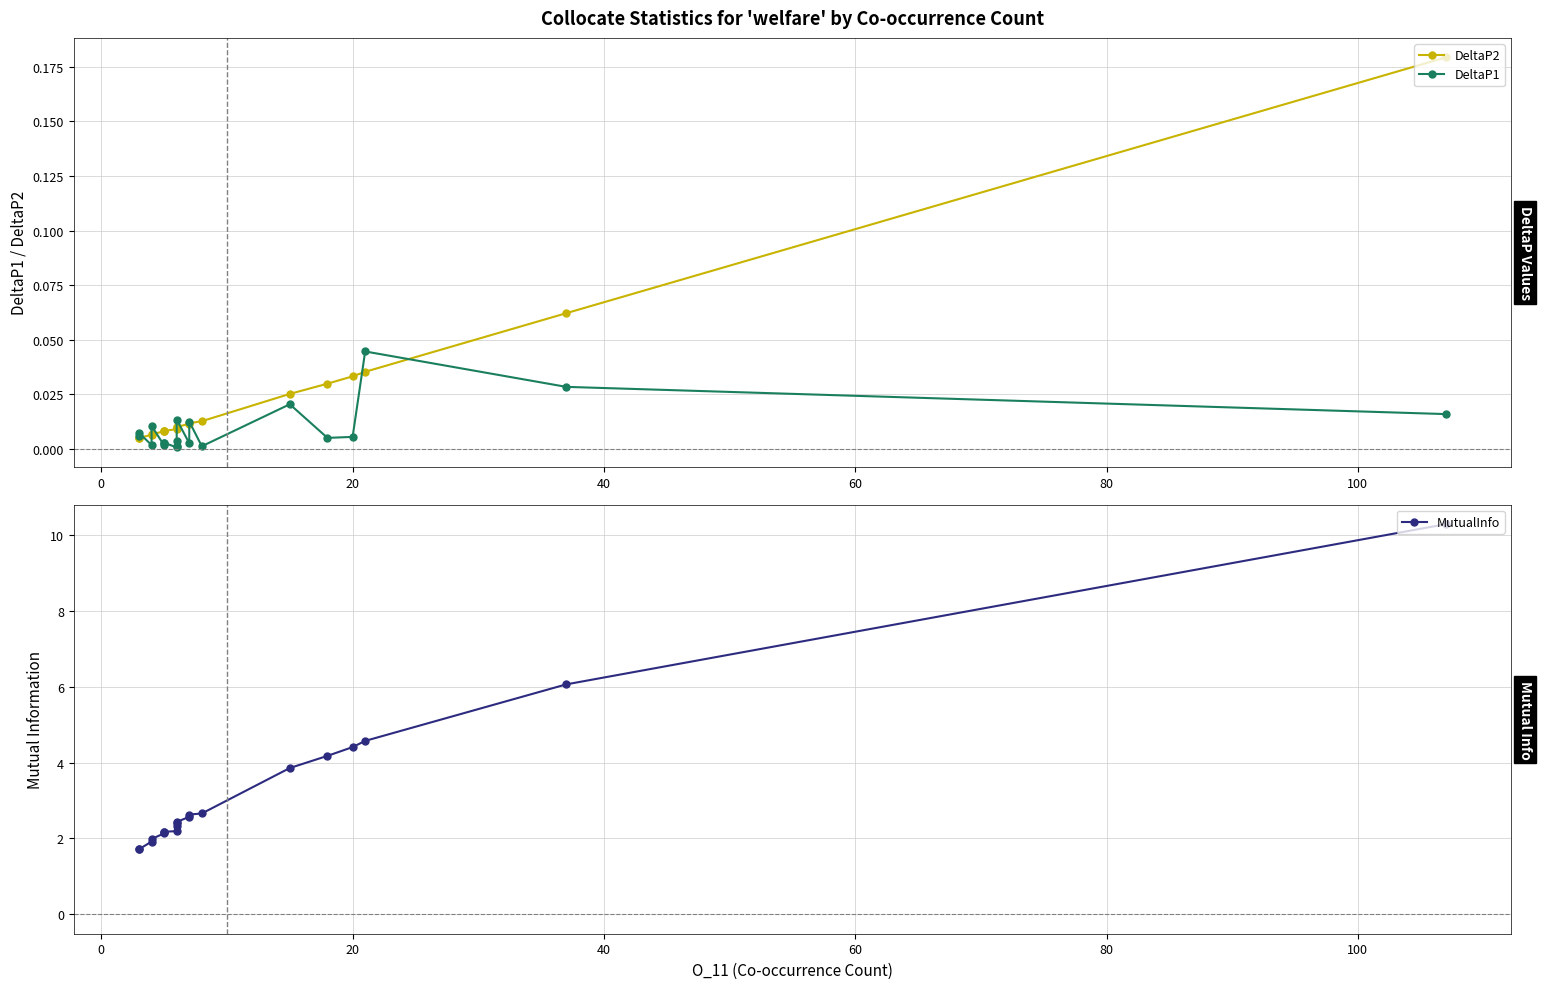

What is the total value across all series at 60?

4.2